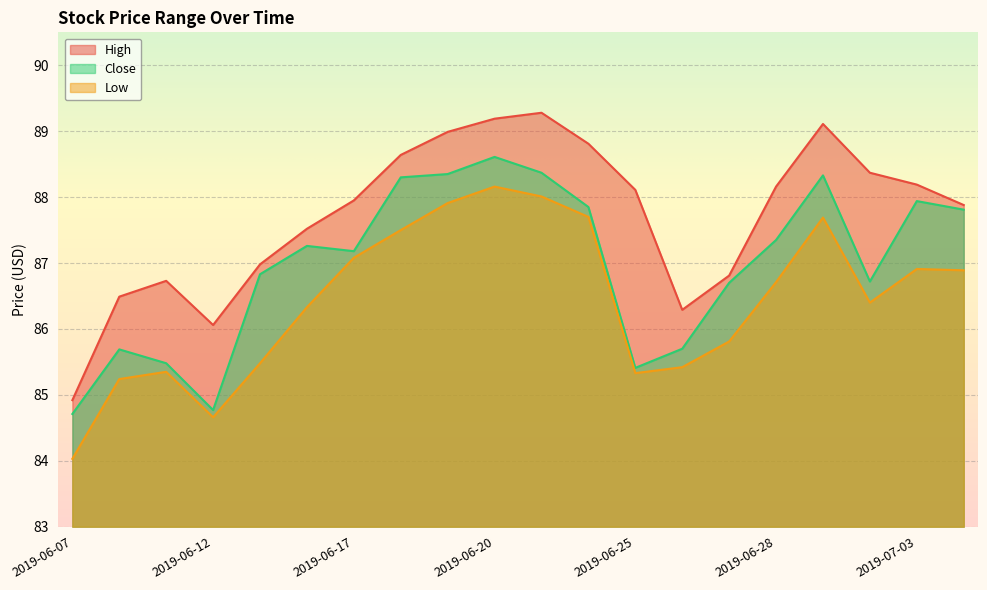

What is the label of the 16th point from the right?

2019-06-13